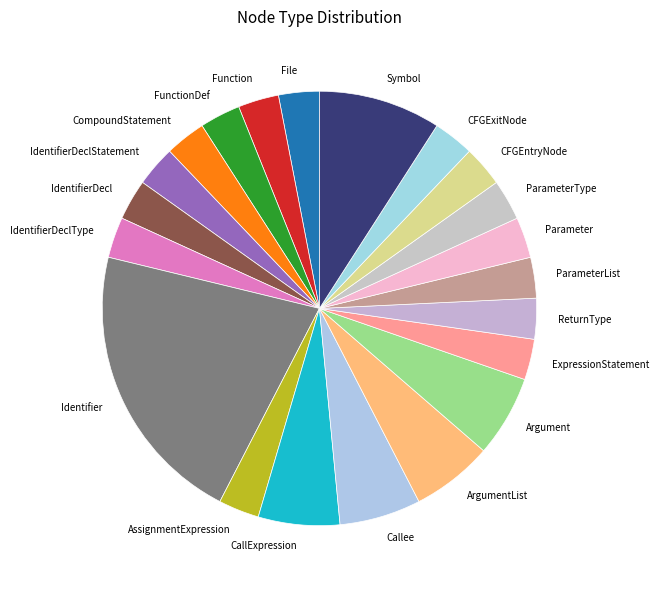

Which slice is the largest?

Identifier